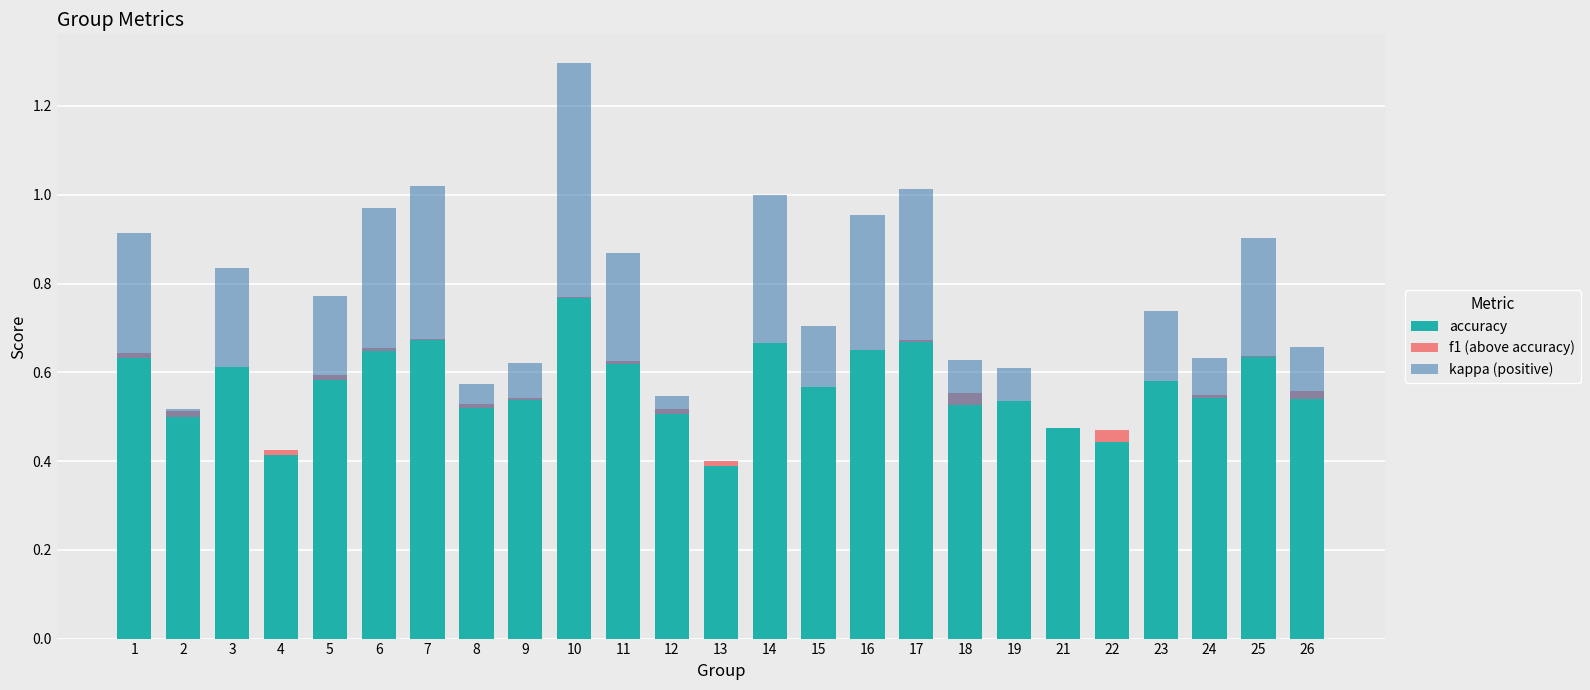

At how many categories does at least one series exceed 0?

25